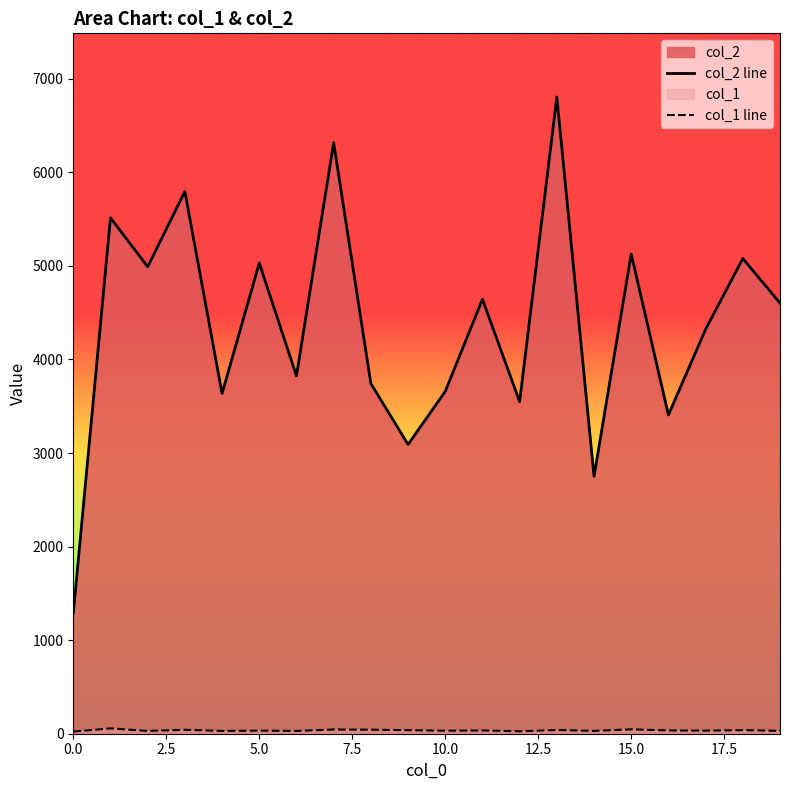

Which series has the largest range (max minus min)?

col_2 line